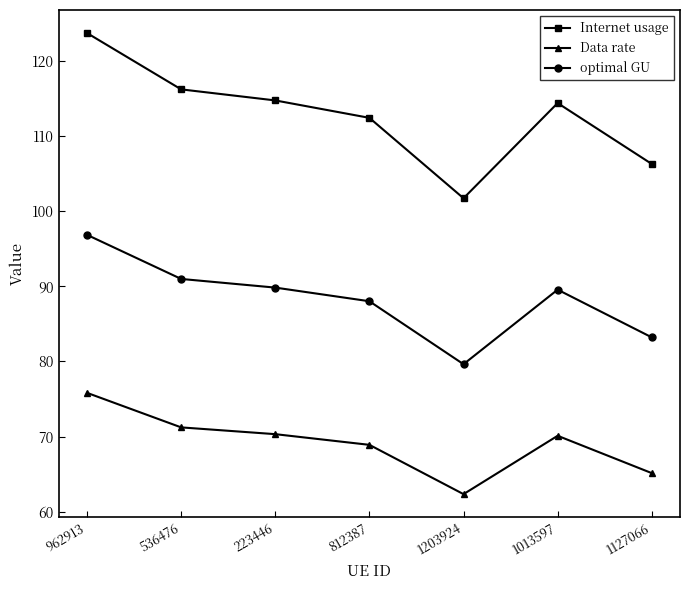

What are all the series names shown in the legend?

Internet usage, Data rate, optimal GU